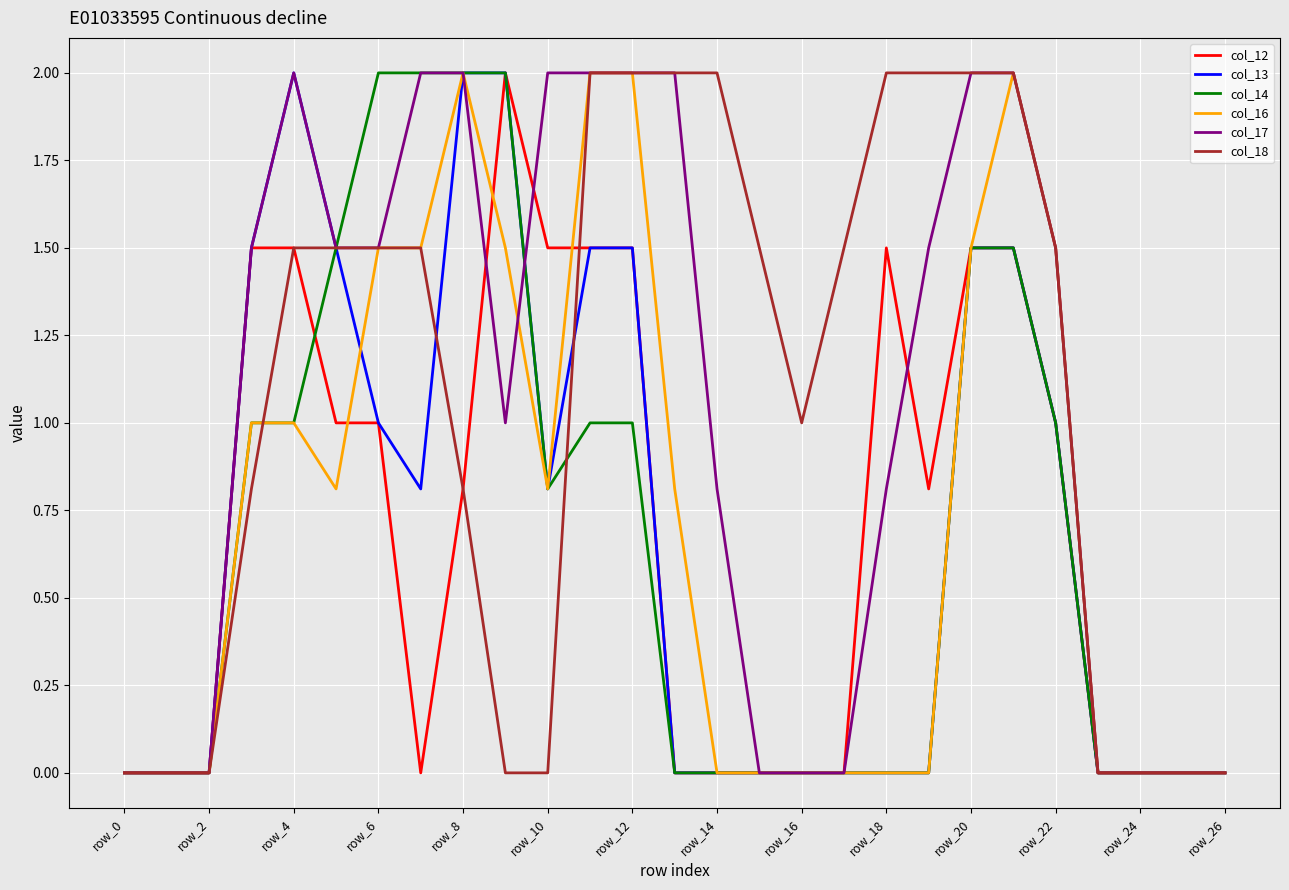

What is the sum of all col_13 values?

18.6